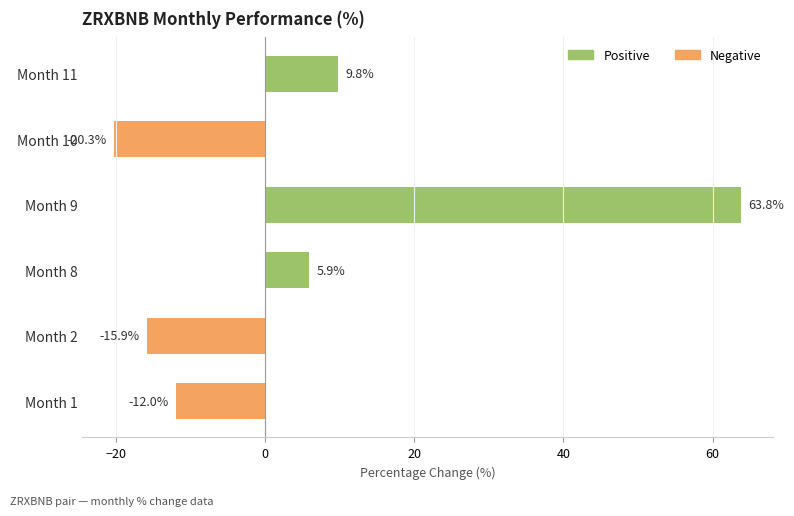

Rank the categories by value from lowest to highest.

Month 10, Month 2, Month 1, Month 8, Month 11, Month 9